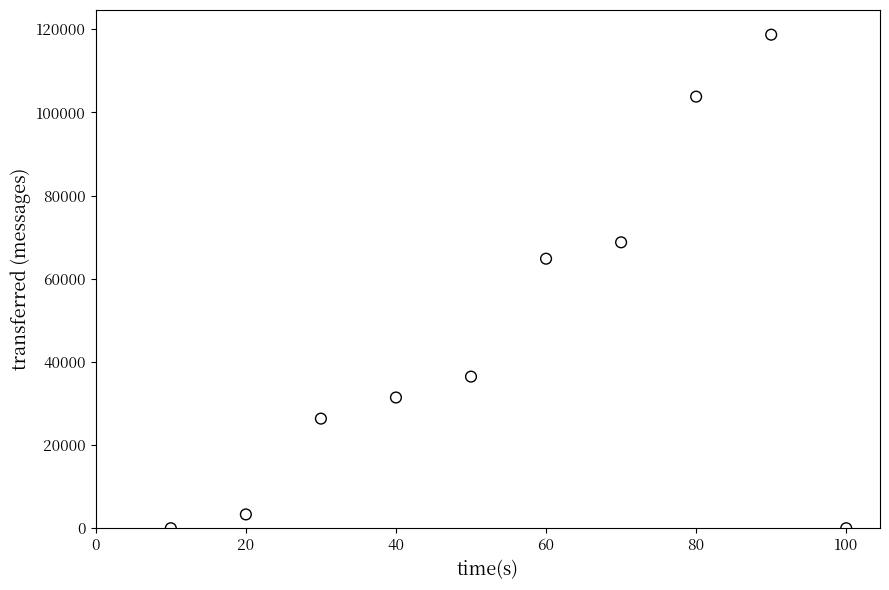

What is the range of Y values (max minus min)?

118700